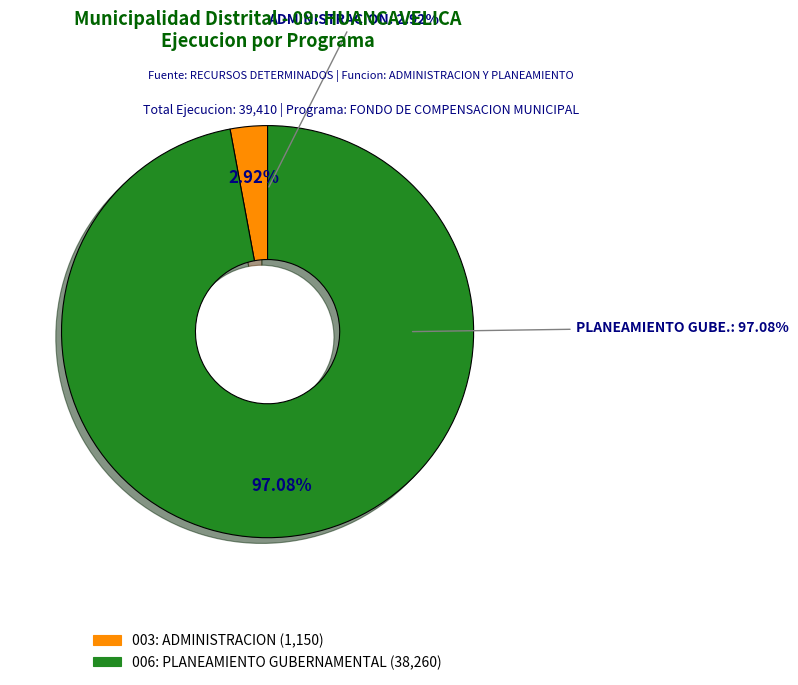

Rank the categories by value from highest to lowest.

006: PLANEAMIENTO GUBERNAMENTAL, 003: ADMINISTRACION